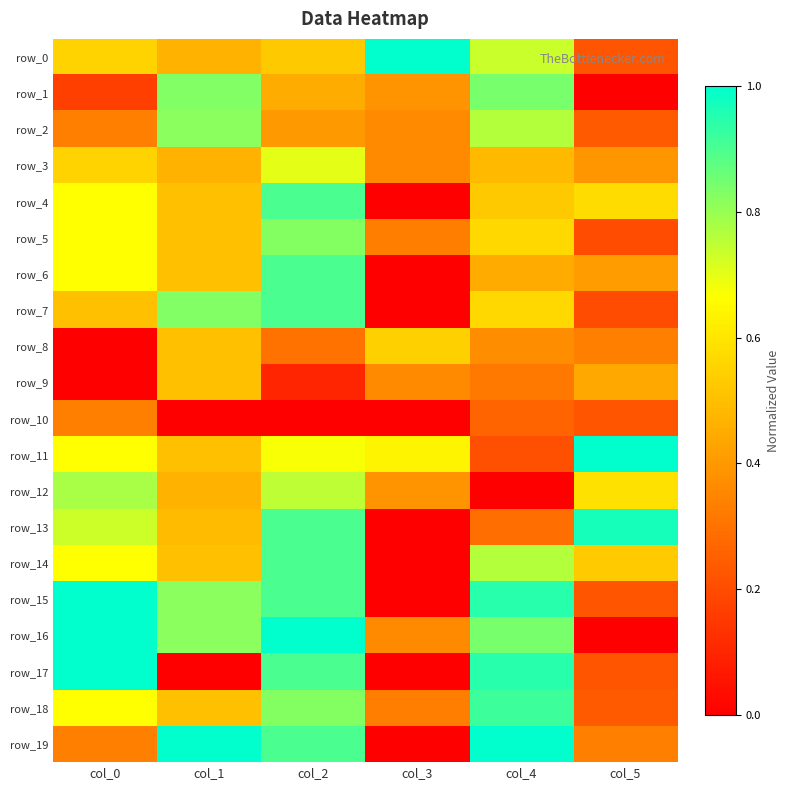

Is it true that row_14 equals 0.8 at col_1?

False